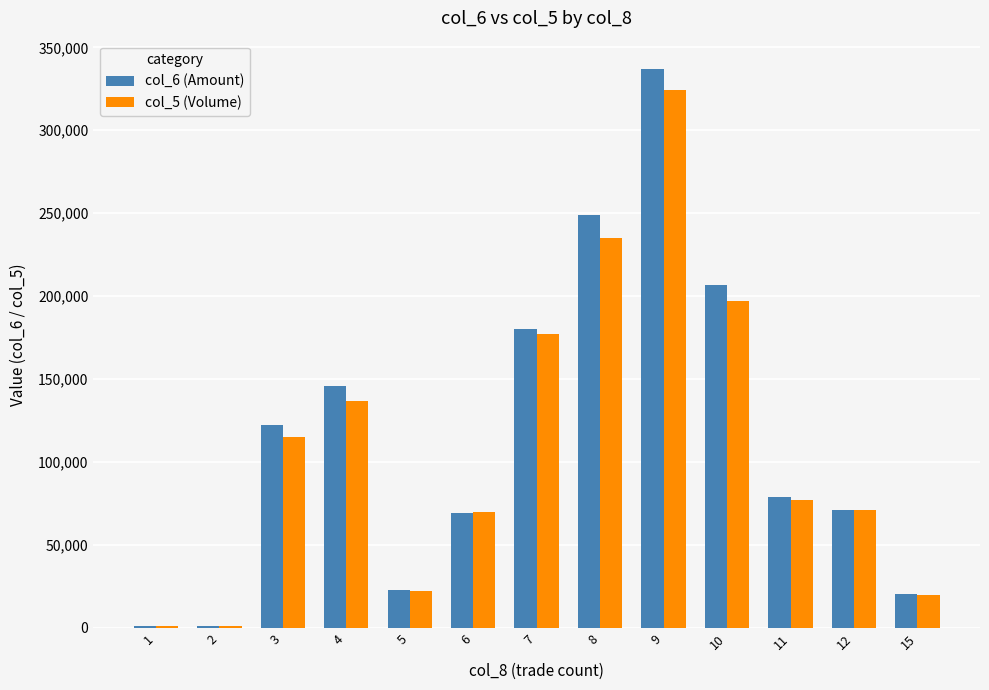

What is the sum of the col_6 (Amount) values at 7 and 12?

251070